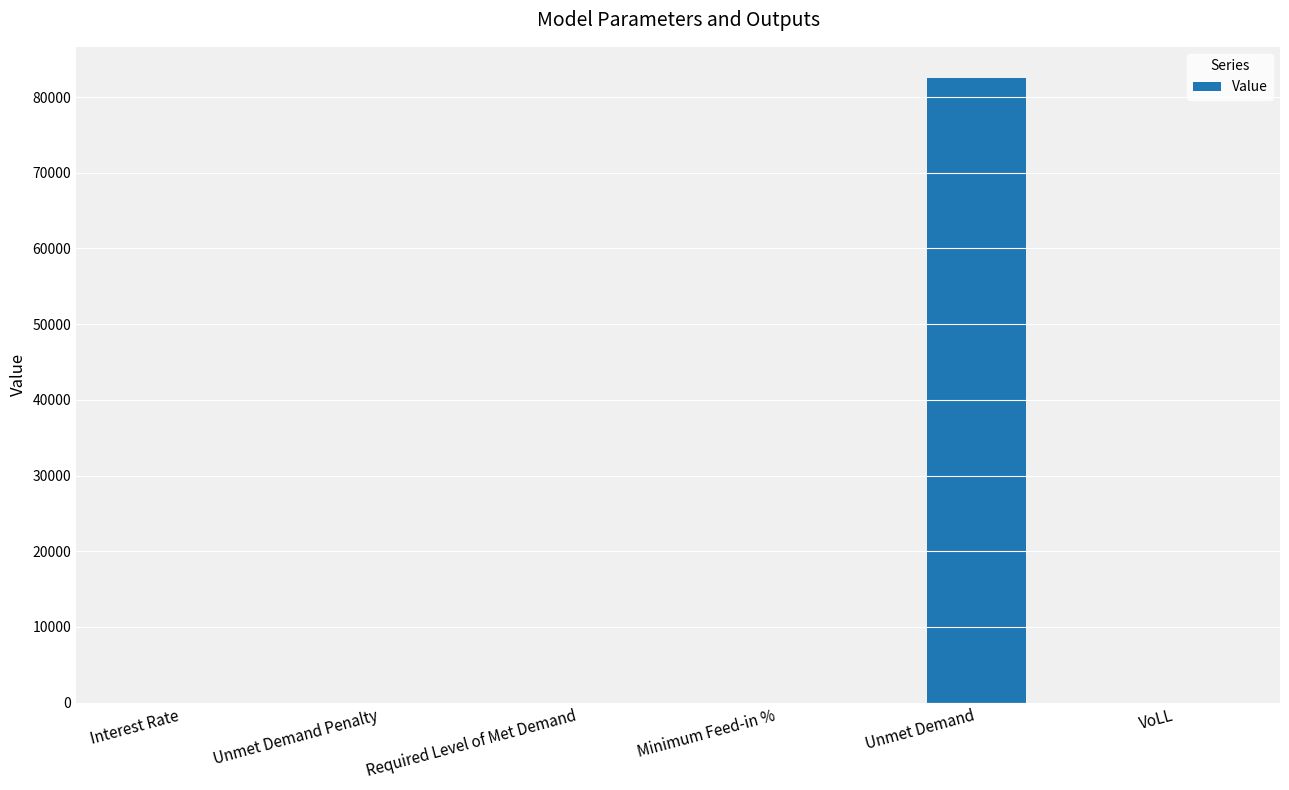

Which has a higher value, Unmet Demand or Required Level of Met Demand?

Unmet Demand